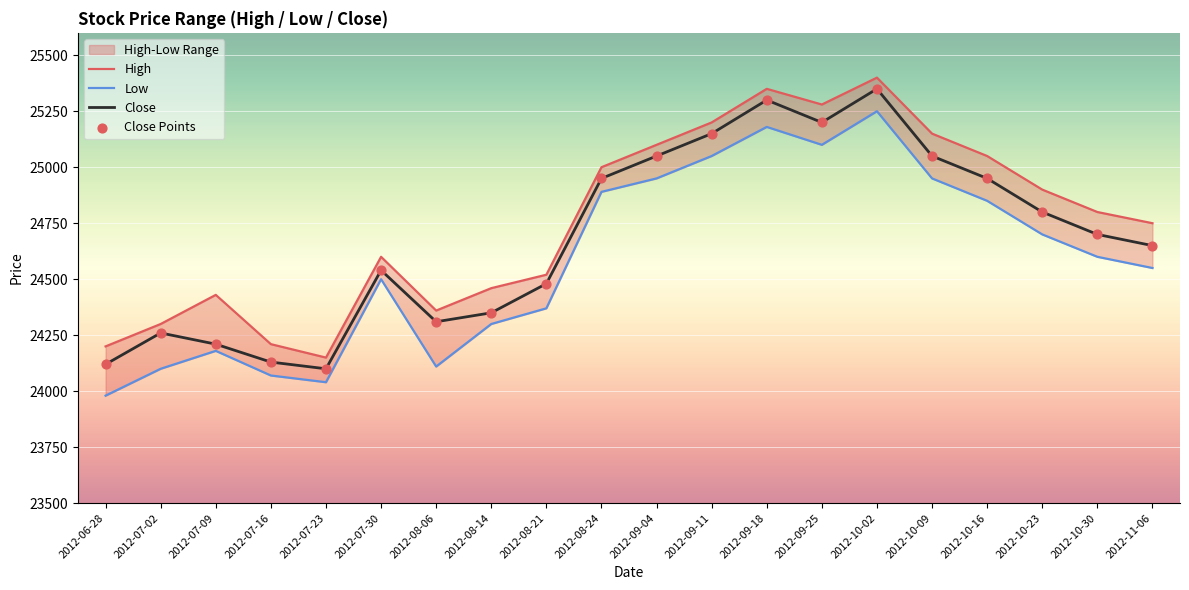

Which series has the largest Y range (max minus min)?

Low